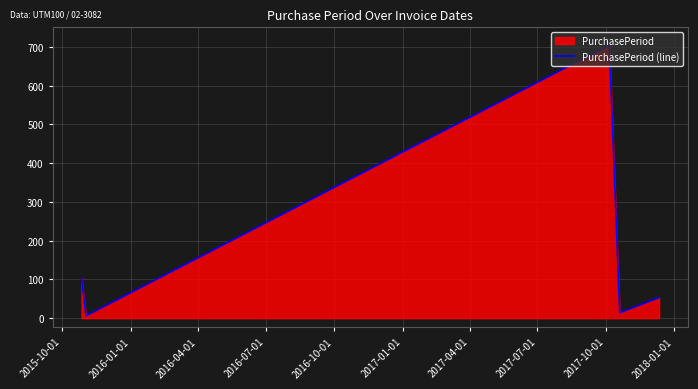

How many series are shown in this chart?

1